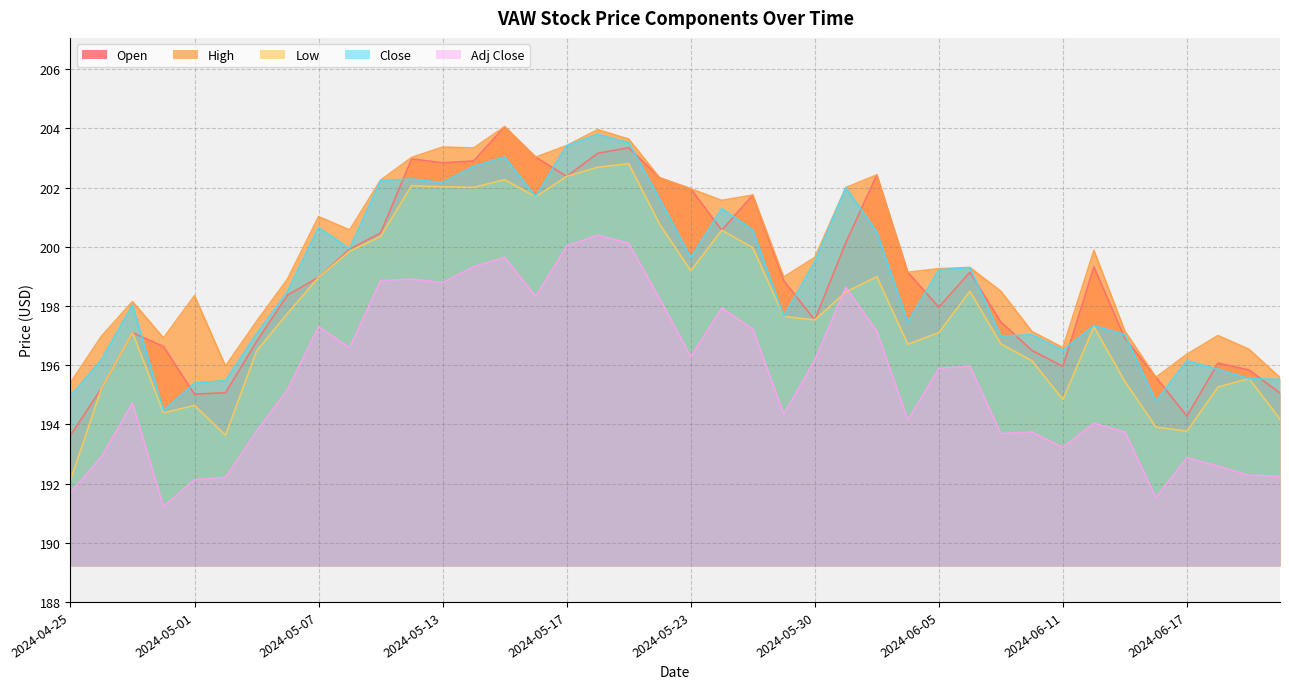

The Adj Close series shows 191.2 at 2024-04-30. True or false?

True